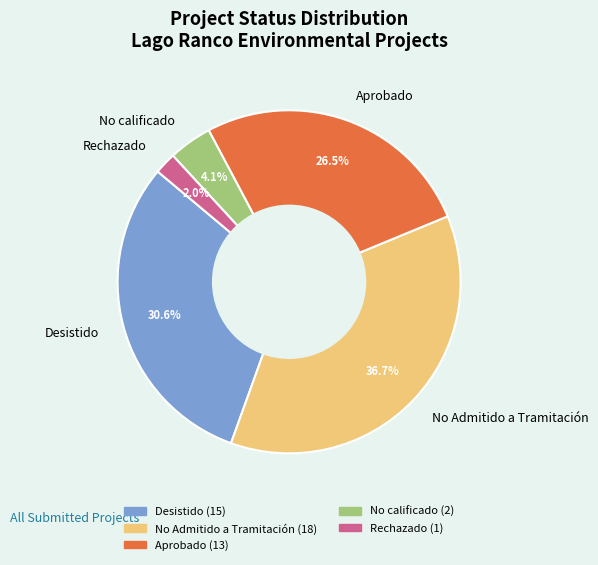

Is the sum of No Admitido a Tramitación and Rechazado greater than half?

No